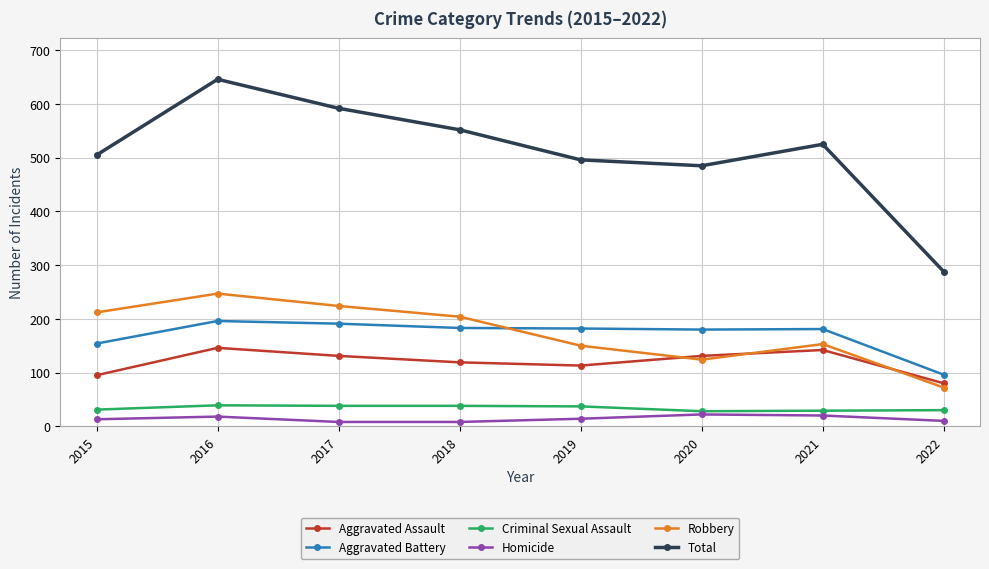

Where does the Homicide series first go above 14?

2016